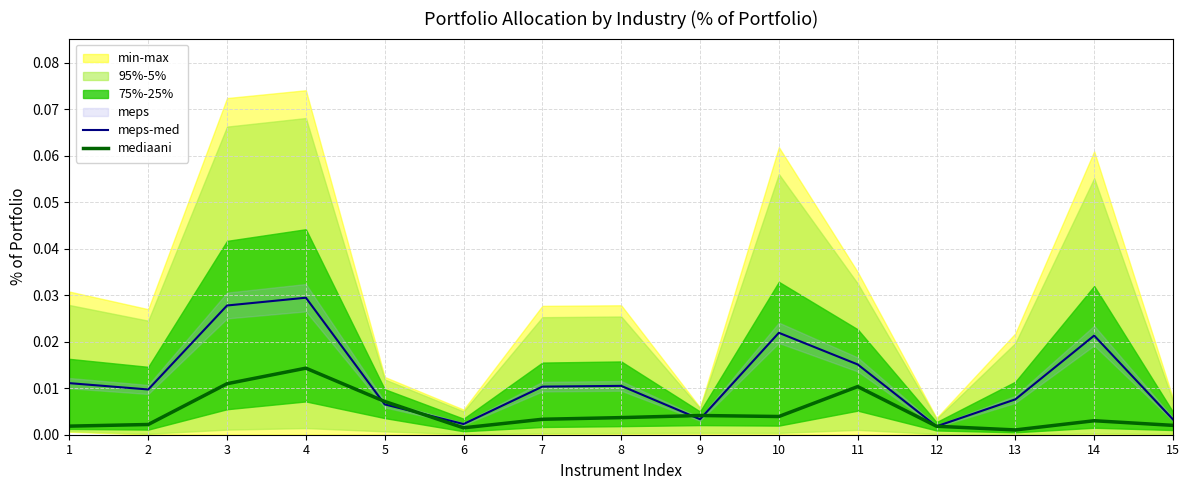

Rank the series at 8 from lowest to highest value.

mediaani, meps-med